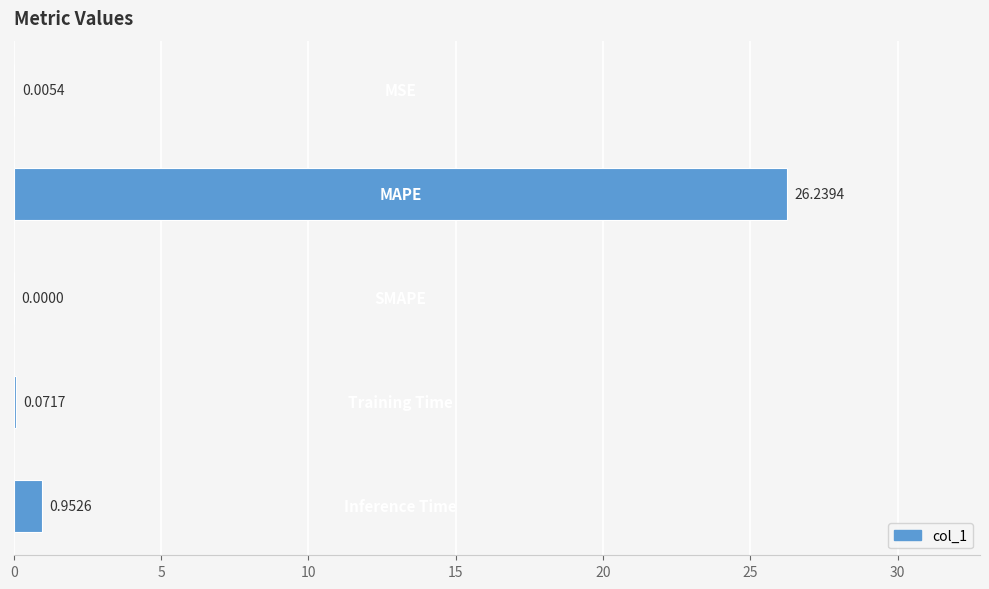

What is the sum of all values?

27.3